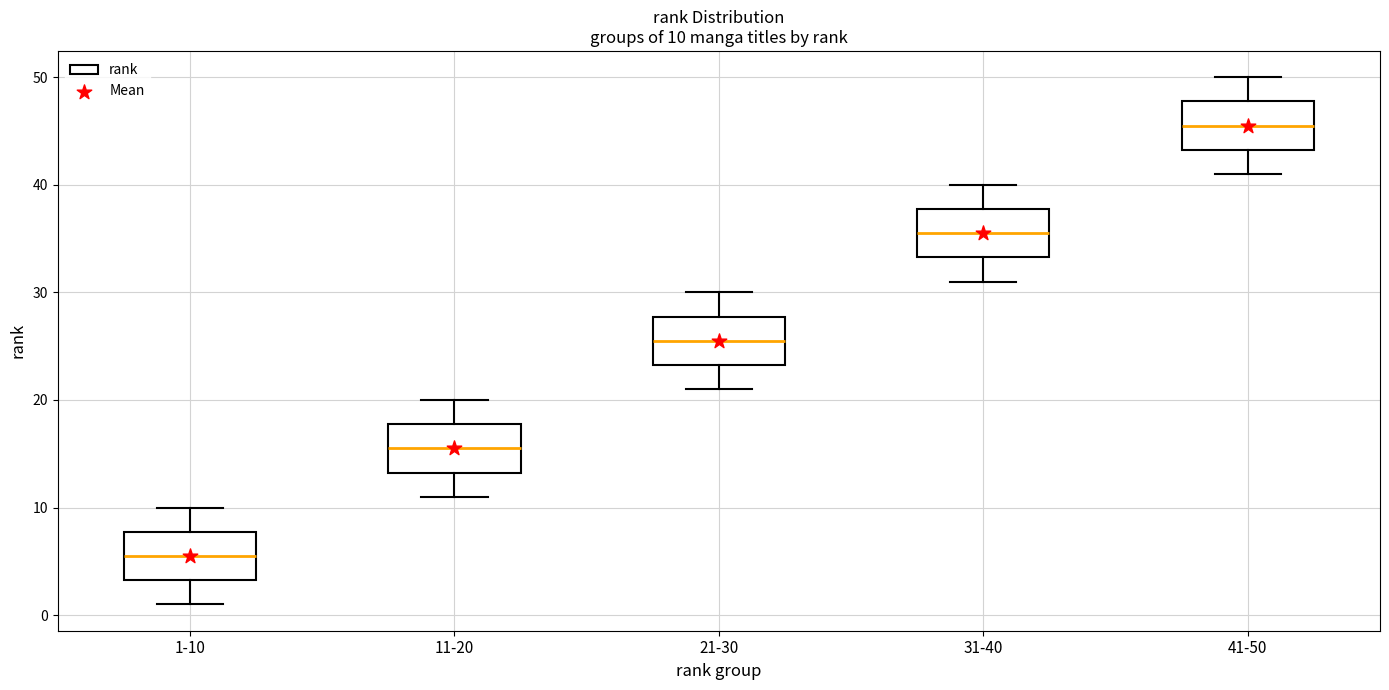

Which box has the highest median line?

41-50